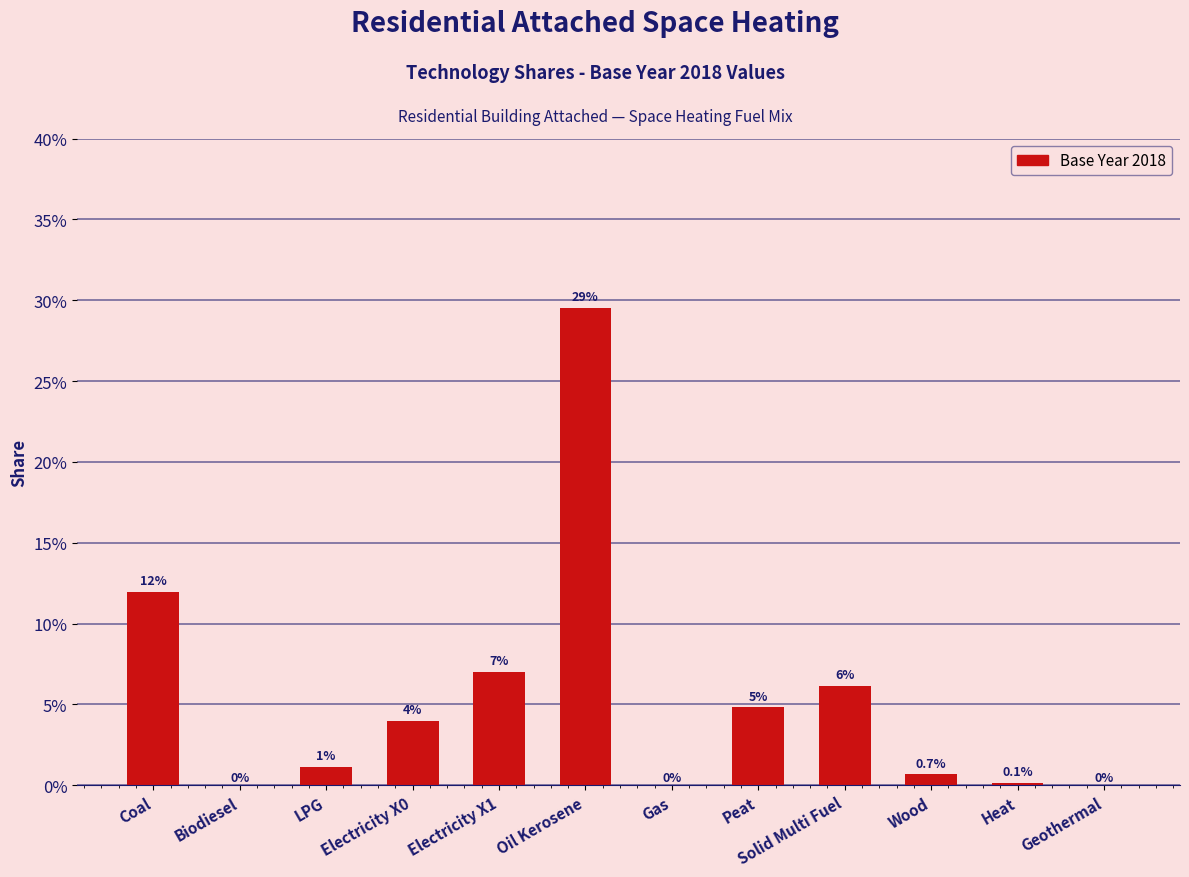

Which category has the highest value across all series?

Oil Kerosene